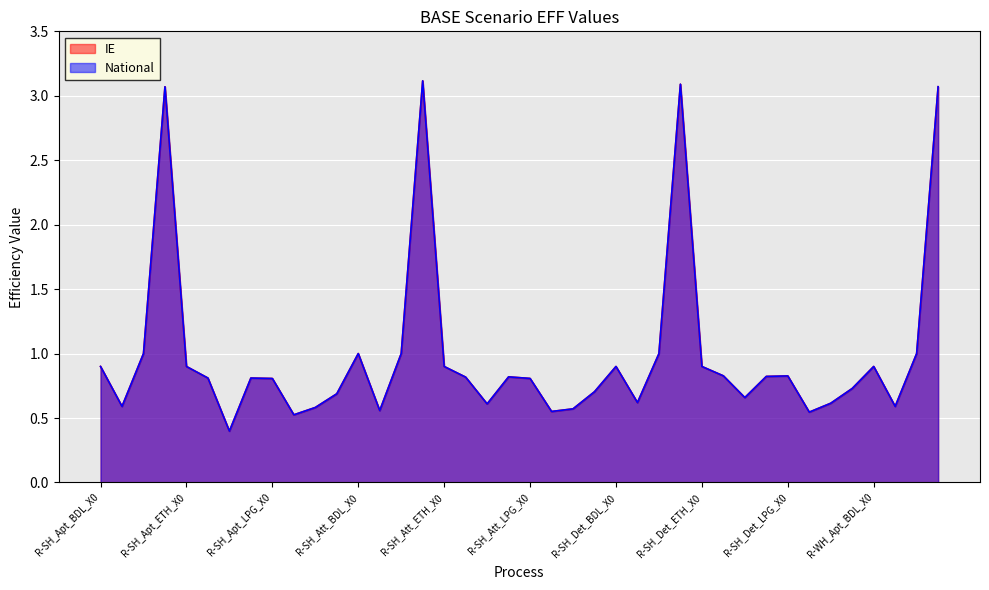

How many interior local peaks does the National series have?

9